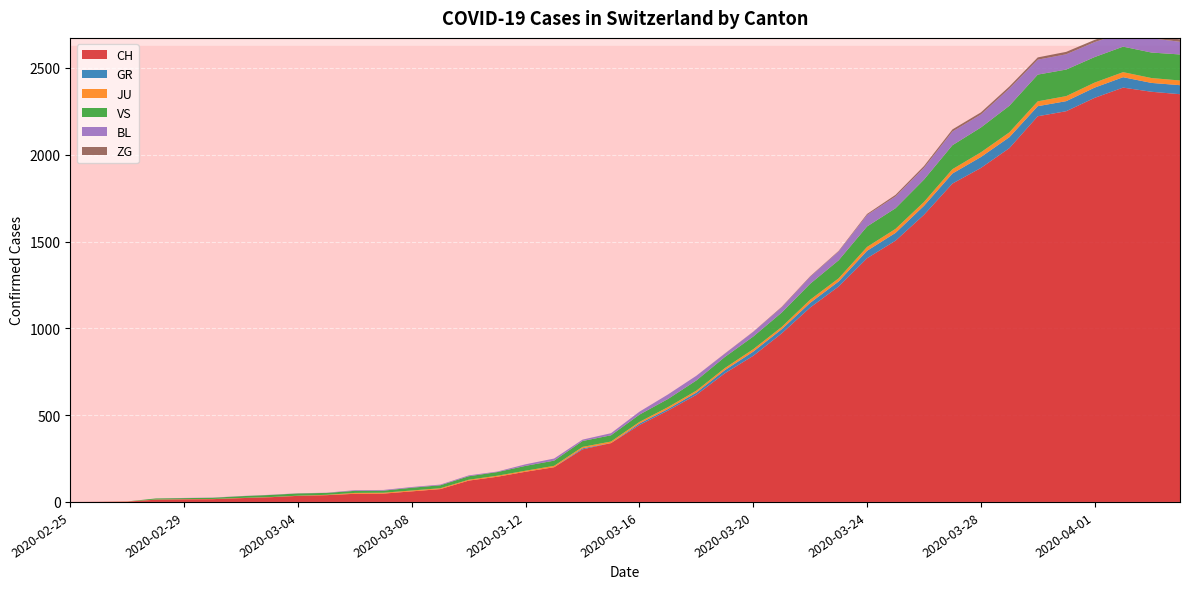

Reading right to left, extract all data points from this chart.

CH: 2020-04-04=2349	2020-04-03=2363	2020-04-02=2387	2020-04-01=2328	2020-03-31=2251	2020-03-30=2222	2020-03-29=2038	2020-03-28=1924	2020-03-27=1834	2020-03-26=1654	2020-03-25=1505	2020-03-24=1404	2020-03-23=1241	2020-03-22=1120	2020-03-21=971	2020-03-20=842	2020-03-19=741	2020-03-18=617	2020-03-17=526	2020-03-16=443	2020-03-15=339	2020-03-14=303	2020-03-13=200	2020-03-12=174	2020-03-11=145	2020-03-10=123	2020-03-09=74	2020-03-08=61	2020-03-07=48	2020-03-06=47	2020-03-05=39	2020-03-04=35	2020-03-03=27	2020-03-02=22	2020-03-01=16	2020-02-29=15	2020-02-28=13	2020-02-27=2	2020-02-26=1	2020-02-25=0
GR: 2020-04-04=52	2020-04-03=51	2020-04-02=60	2020-04-01=59	2020-03-31=58	2020-03-30=58	2020-03-29=63	2020-03-28=63	2020-03-27=58	2020-03-26=52	2020-03-25=45	2020-03-24=43	2020-03-23=29	2020-03-22=27	2020-03-21=24	2020-03-20=24	2020-03-19=18	2020-03-18=13	2020-03-17=9	2020-03-16=9	2020-03-15=0	2020-03-14=6	2020-03-13=0	2020-03-12=0	2020-03-11=0	2020-03-10=0	2020-03-09=0	2020-03-08=0	2020-03-07=0	2020-03-06=0	2020-03-05=0	2020-03-04=0	2020-03-03=0	2020-03-02=0	2020-03-01=0	2020-02-29=0	2020-02-28=0	2020-02-27=0	2020-02-26=0	2020-02-25=0
JU: 2020-04-04=27	2020-04-03=28	2020-04-02=29	2020-04-01=29	2020-03-31=29	2020-03-30=28	2020-03-29=28	2020-03-28=27	2020-03-27=25	2020-03-26=22	2020-03-25=23	2020-03-24=22	2020-03-23=18	2020-03-22=18	2020-03-21=13	2020-03-20=14	2020-03-19=12	2020-03-18=11	2020-03-17=11	2020-03-16=9	2020-03-15=9	2020-03-14=8	2020-03-13=8	2020-03-12=6	2020-03-11=6	2020-03-10=5	2020-03-09=5	2020-03-08=5	2020-03-07=5	2020-03-06=5	2020-03-05=2	2020-03-04=1	2020-03-03=1	2020-03-02=1	2020-03-01=1	2020-02-29=1	2020-02-28=1	2020-02-27=1	2020-02-26=0	2020-02-25=0
VS: 2020-04-04=150	2020-04-03=147	2020-04-02=147	2020-04-01=147	2020-03-31=153	2020-03-30=154	2020-03-29=153	2020-03-28=143	2020-03-27=138	2020-03-26=129	2020-03-25=119	2020-03-24=118	2020-03-23=104	2020-03-22=92	2020-03-21=83	2020-03-20=73	2020-03-19=64	2020-03-18=59	2020-03-17=47	2020-03-16=42	2020-03-15=36	2020-03-14=34	2020-03-13=30	2020-03-12=28	2020-03-11=21	2020-03-10=20	2020-03-09=17	2020-03-08=16	2020-03-07=12	2020-03-06=12	2020-03-05=11	2020-03-04=13	2020-03-03=12	2020-03-02=10	2020-03-01=7	2020-02-29=6	2020-02-28=6	2020-02-27=0	2020-02-26=0	2020-02-25=0
BL: 2020-04-04=73	2020-04-03=82	2020-04-02=81	2020-04-01=86	2020-03-31=88	2020-03-30=86	2020-03-29=99	2020-03-28=75	2020-03-27=79	2020-03-26=68	2020-03-25=68	2020-03-24=66	2020-03-23=51	2020-03-22=40	2020-03-21=30	2020-03-20=27	2020-03-19=19	2020-03-18=27	2020-03-17=26	2020-03-16=17	2020-03-15=12	2020-03-14=8	2020-03-13=12	2020-03-12=9	2020-03-11=3	2020-03-10=5	2020-03-09=4	2020-03-08=4	2020-03-07=4	2020-03-06=4	2020-03-05=1	2020-03-04=1	2020-03-03=1	2020-03-02=1	2020-03-01=1	2020-02-29=1	2020-02-28=0	2020-02-27=0	2020-02-26=0	2020-02-25=0
ZG: 2020-04-04=14	2020-04-03=15	2020-04-02=14	2020-04-01=13	2020-03-31=14	2020-03-30=13	2020-03-29=12	2020-03-28=12	2020-03-27=12	2020-03-26=10	2020-03-25=9	2020-03-24=6	2020-03-23=3	2020-03-22=3	2020-03-21=3	2020-03-20=1	2020-03-19=1	2020-03-18=0	2020-03-17=0	2020-03-16=0	2020-03-15=0	2020-03-14=0	2020-03-13=0	2020-03-12=0	2020-03-11=0	2020-03-10=0	2020-03-09=0	2020-03-08=0	2020-03-07=0	2020-03-06=0	2020-03-05=0	2020-03-04=0	2020-03-03=0	2020-03-02=0	2020-03-01=0	2020-02-29=0	2020-02-28=0	2020-02-27=0	2020-02-26=0	2020-02-25=0